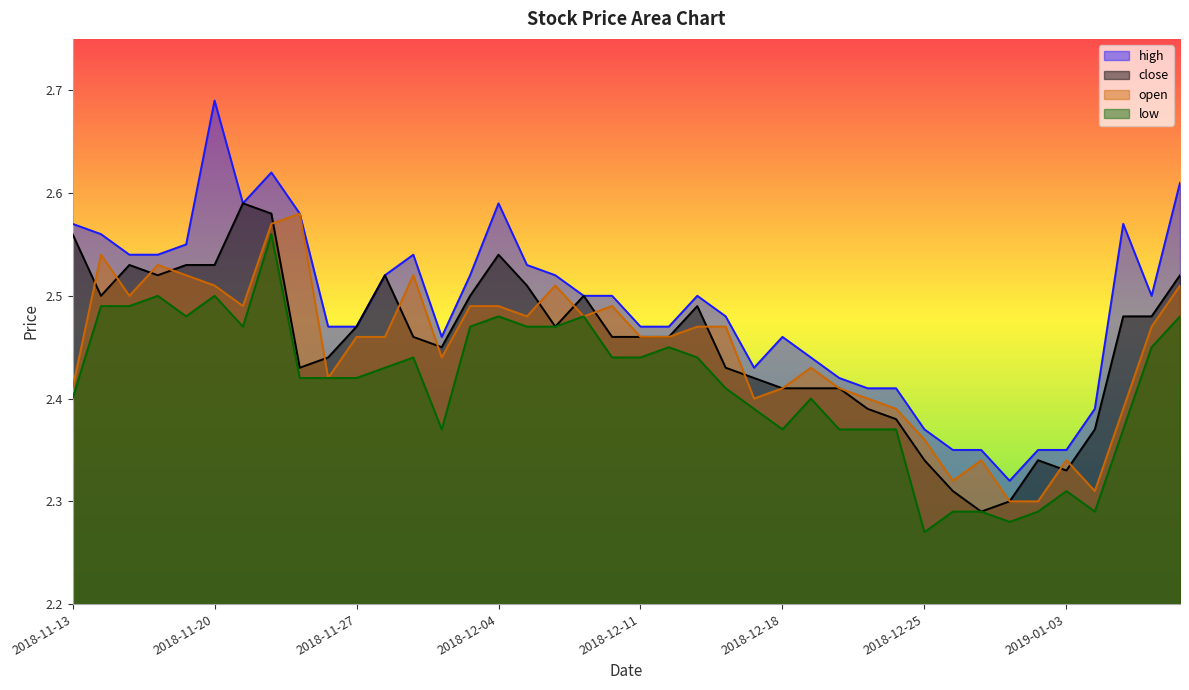

How many categories are shown in the chart?

40